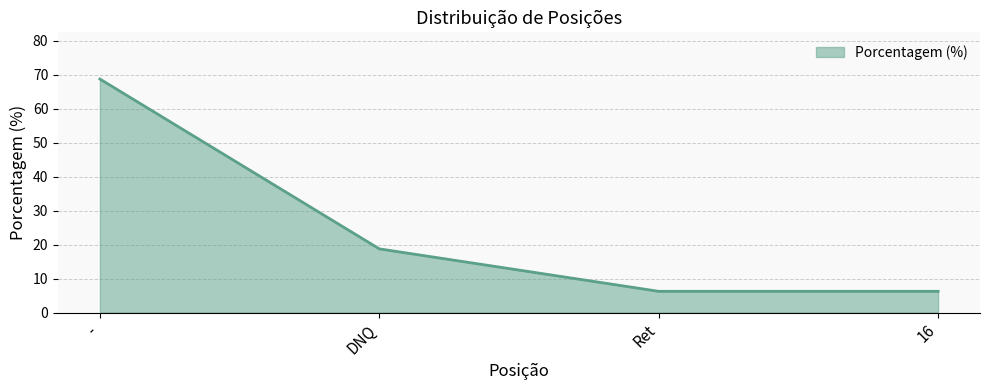

What is the sum of all values?

100.0